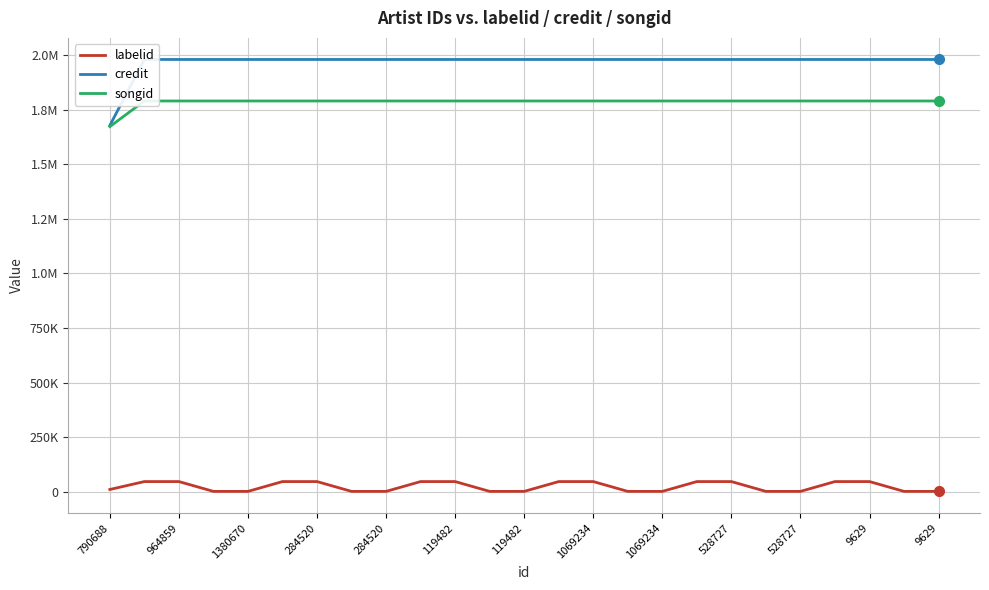

What is the difference between the highest and lowest values at 1069234?

1932346